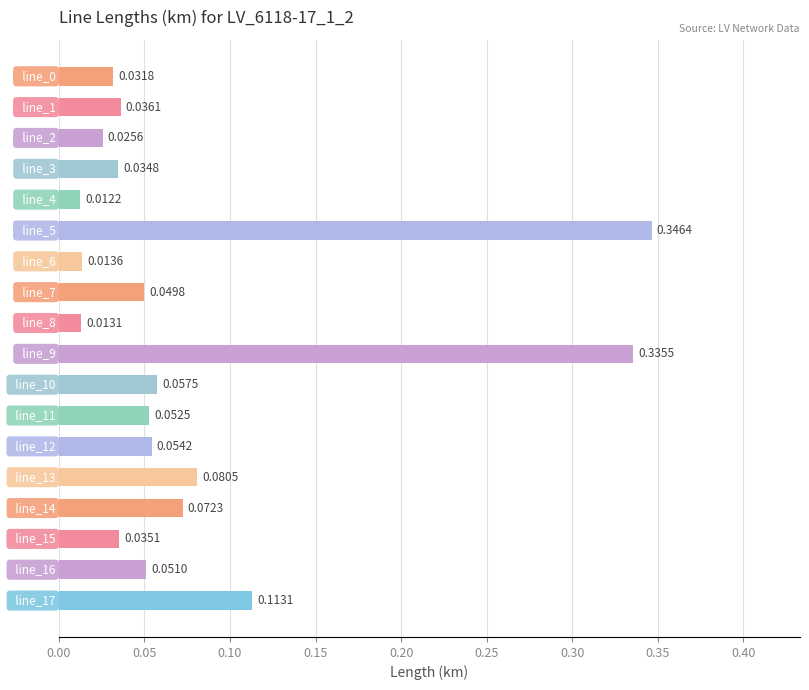

What is the difference between the maximum and minimum values?

0.3